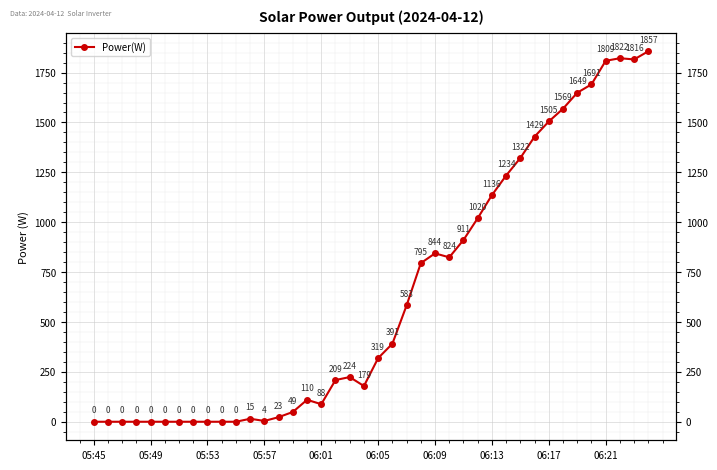

Where is the first local maximum?

11